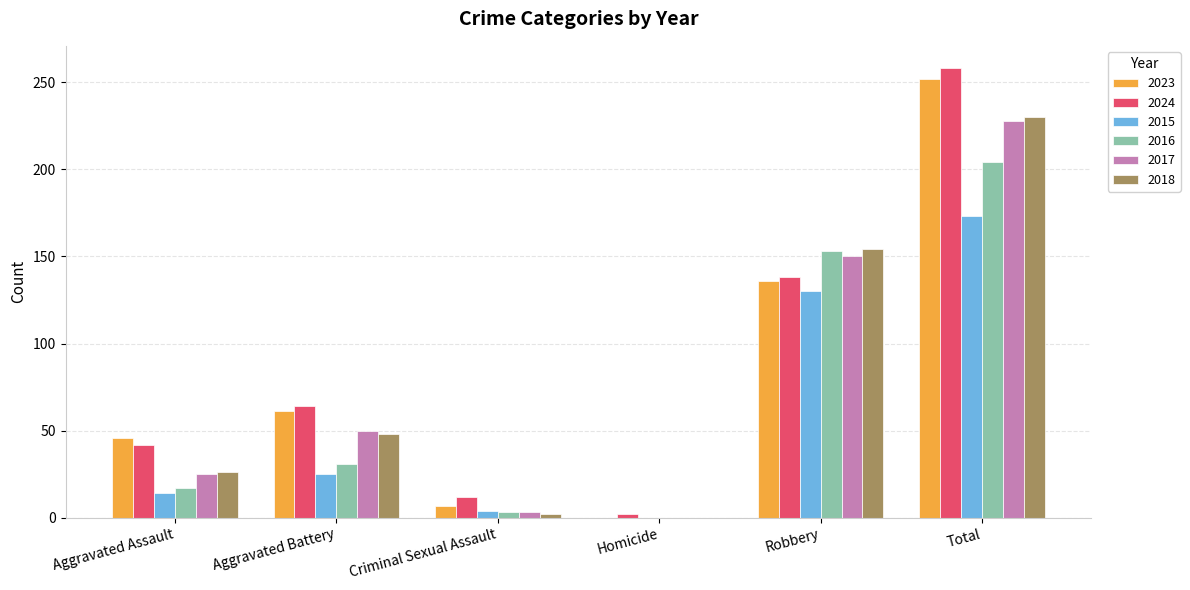

What is the sum of all 2023 values?

502